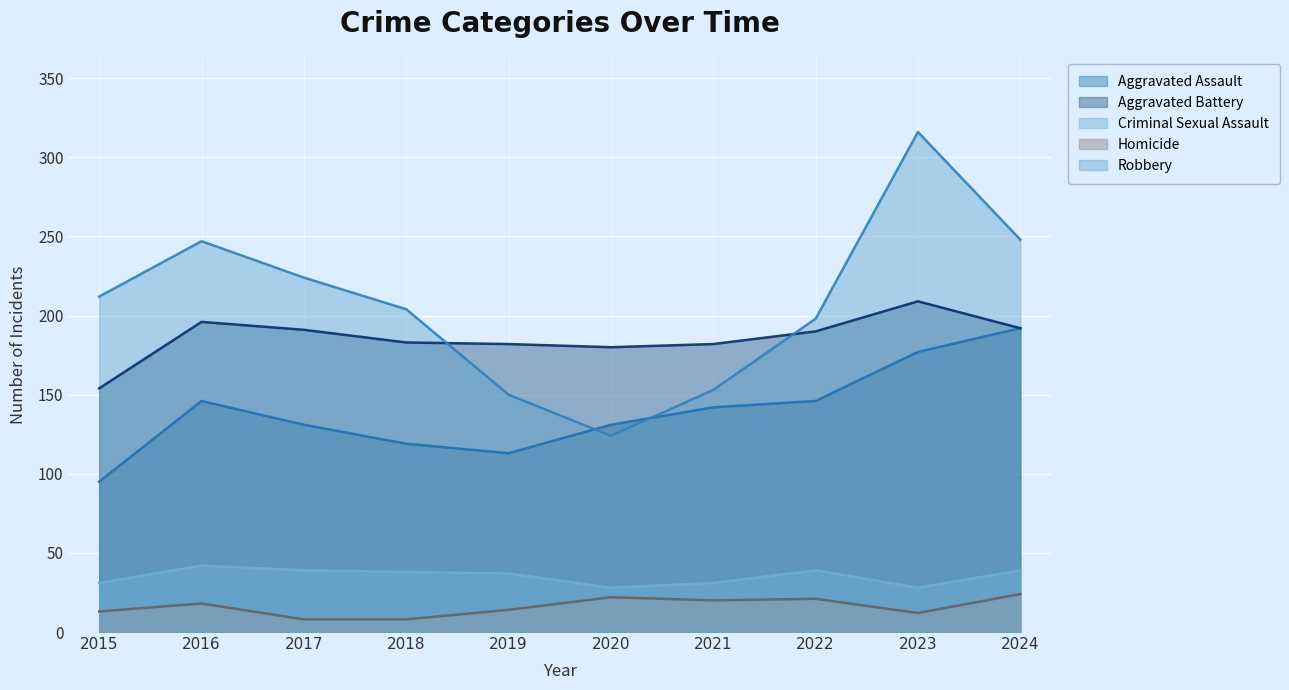

Rank the series at 2021 from highest to lowest value.

Aggravated Battery, Robbery, Aggravated Assault, Criminal Sexual Assault, Homicide